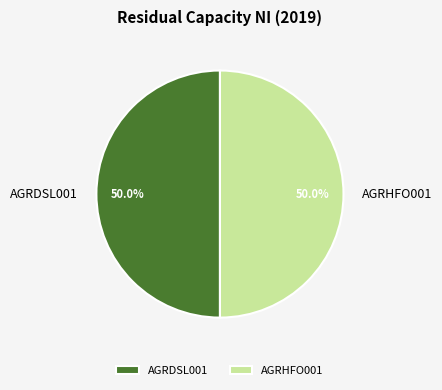

Do AGRDSL001 and AGRHFO001 together represent more than half of the pie?

Yes